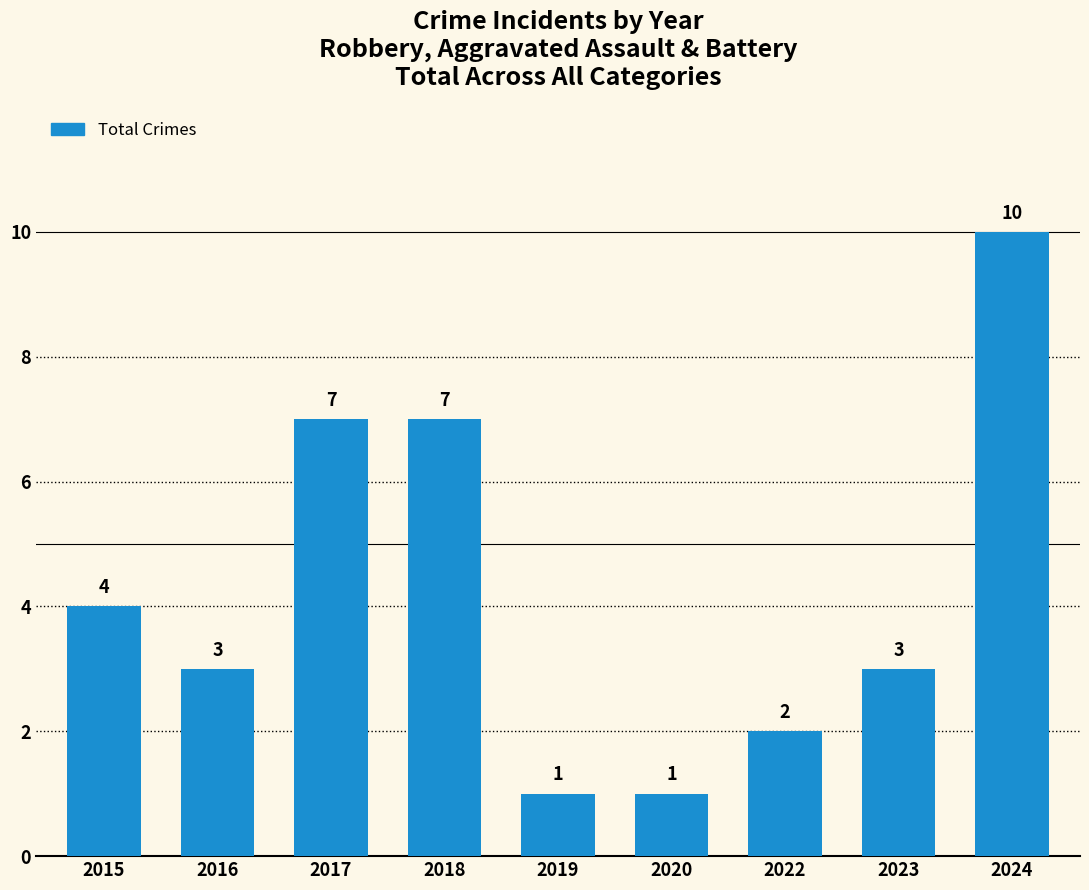

At which label does the data first exceed 3?

2015